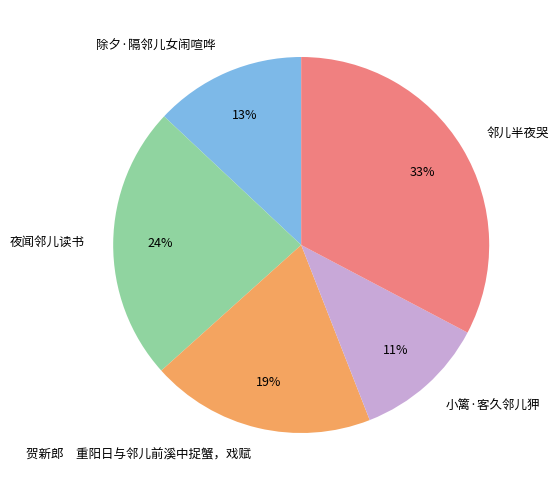

Which has a higher value, 小篱·客久邻儿狎 or 夜闻邻儿读书?

夜闻邻儿读书